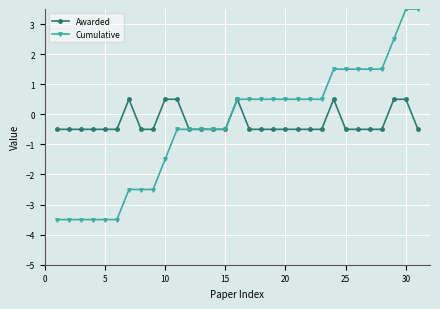

What is the smallest value displayed?

-3.5